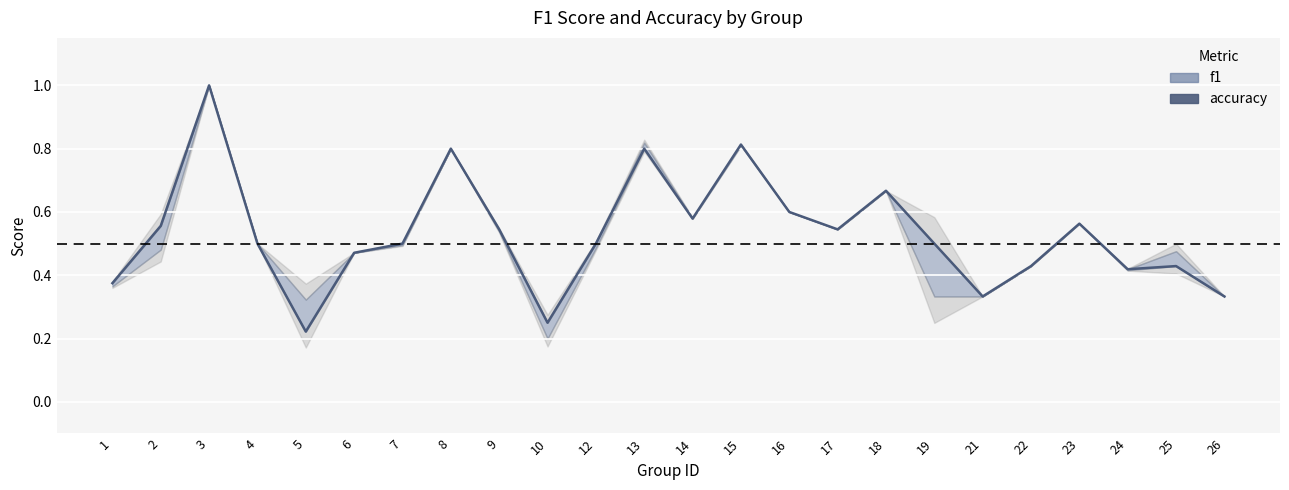

Which has a higher value, 8 or 3?

3